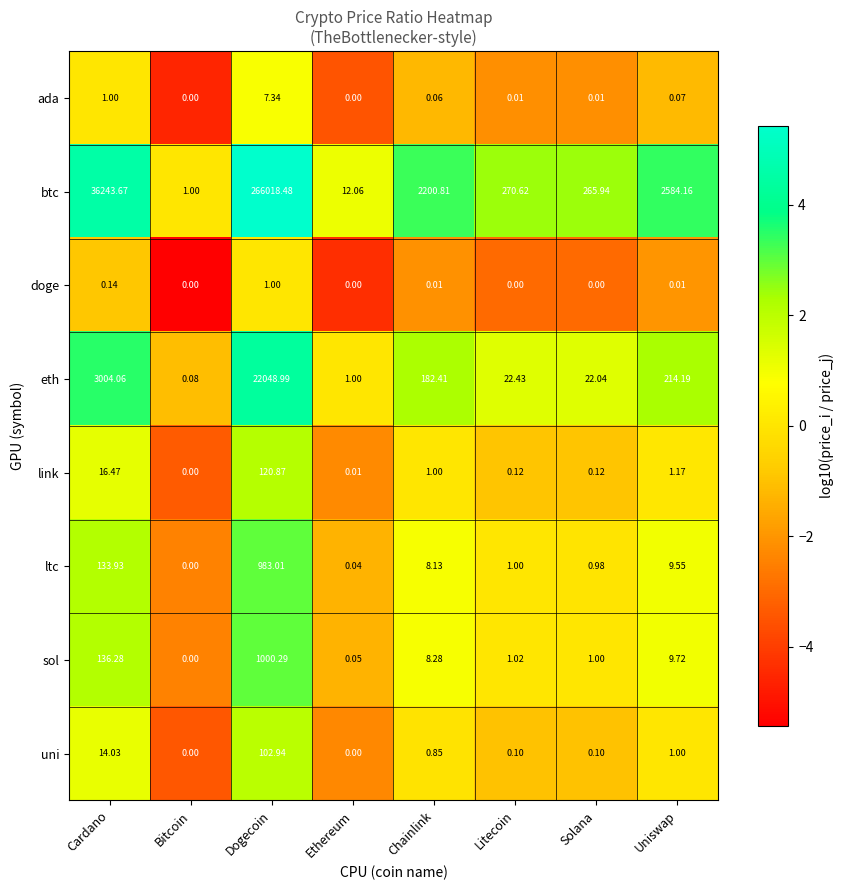

Rank the series at Cardano from highest to lowest value.

btc, eth, sol, ltc, link, uni, ada, doge